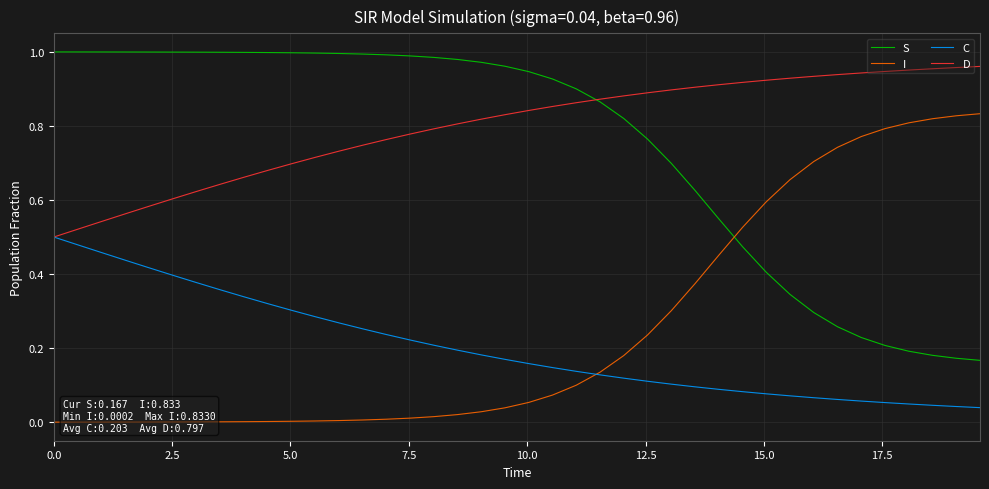

True or false: I and D intersect in this chart.

False